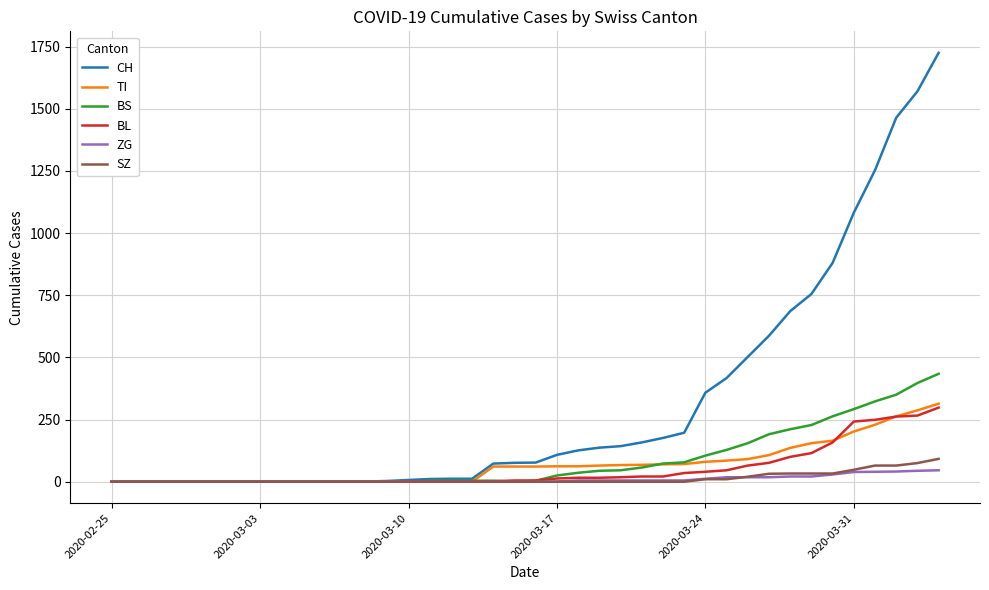

What is the maximum value shown in the chart?

1725